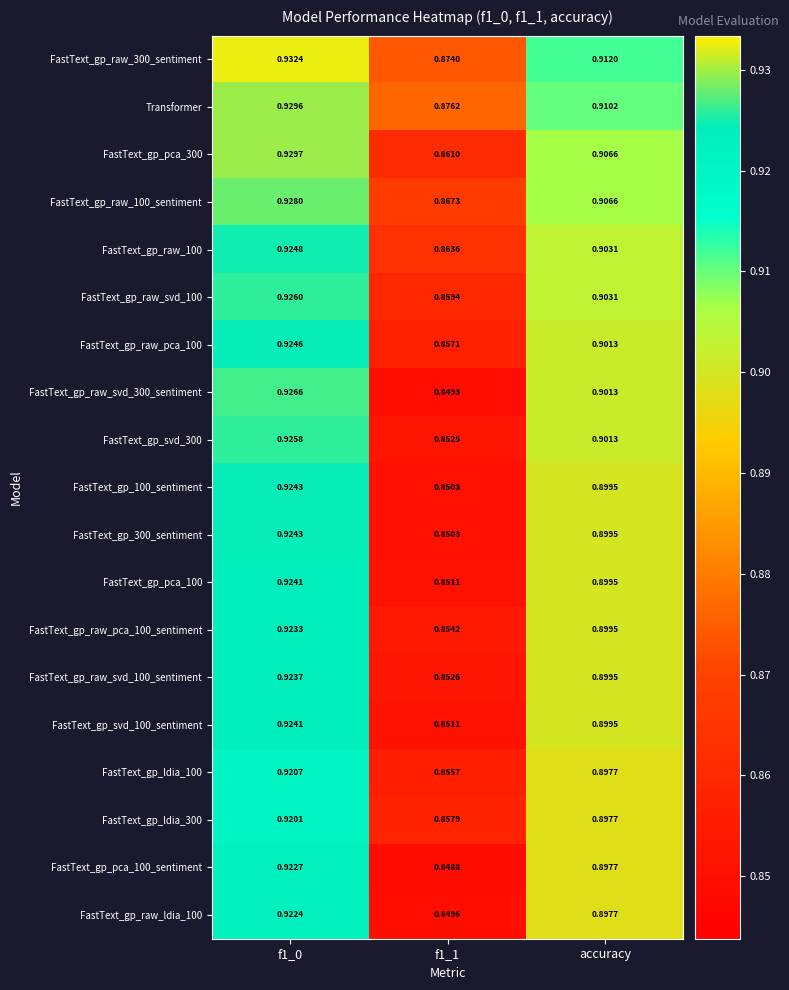

Is the value of FastText_gp_raw_100 at f1_1 greater than the value of FastText_gp_svd_100_sentiment at accuracy?

No